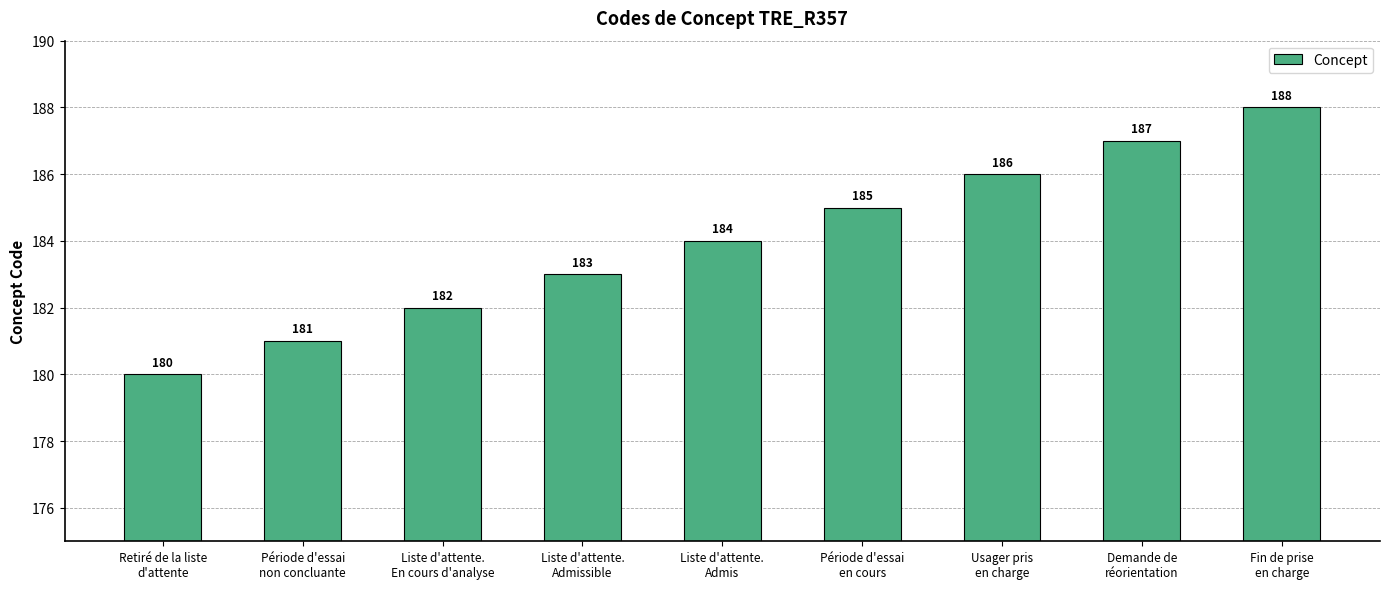

What is the smallest value displayed?

180